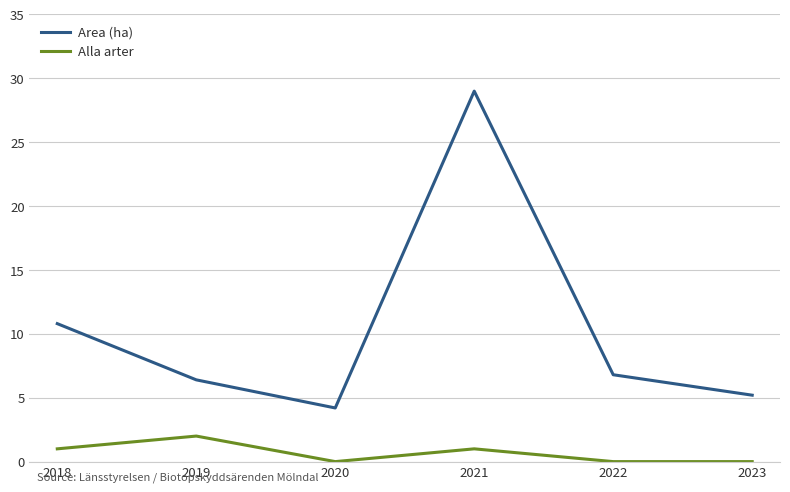

Count the Alla arter values in the range 0 to 1.

5